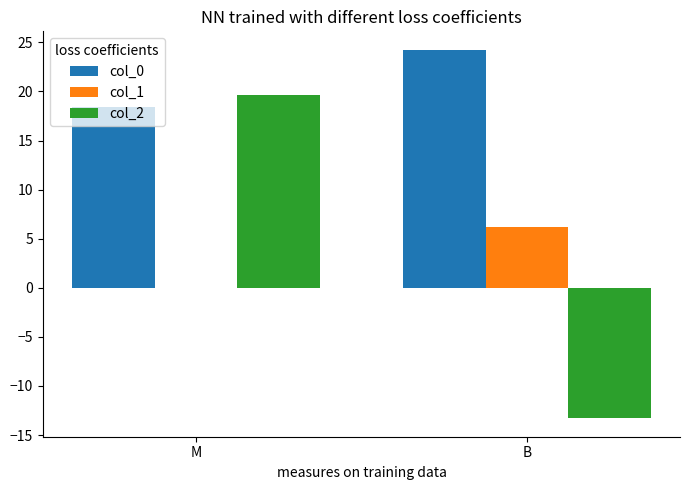

At which label does col_1 reach its peak?

B